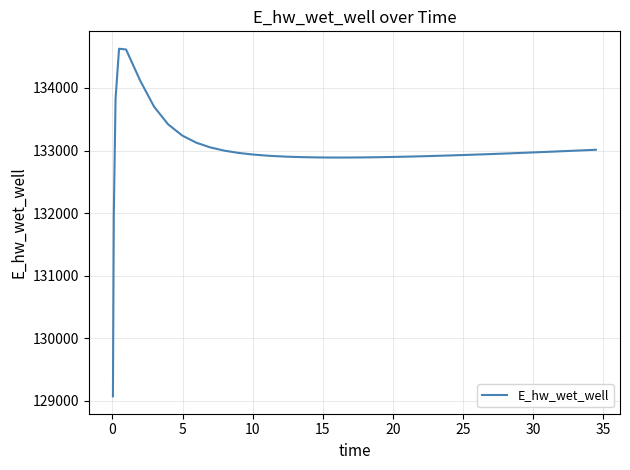

What is the difference between the second highest and second lowest values?

2645.2